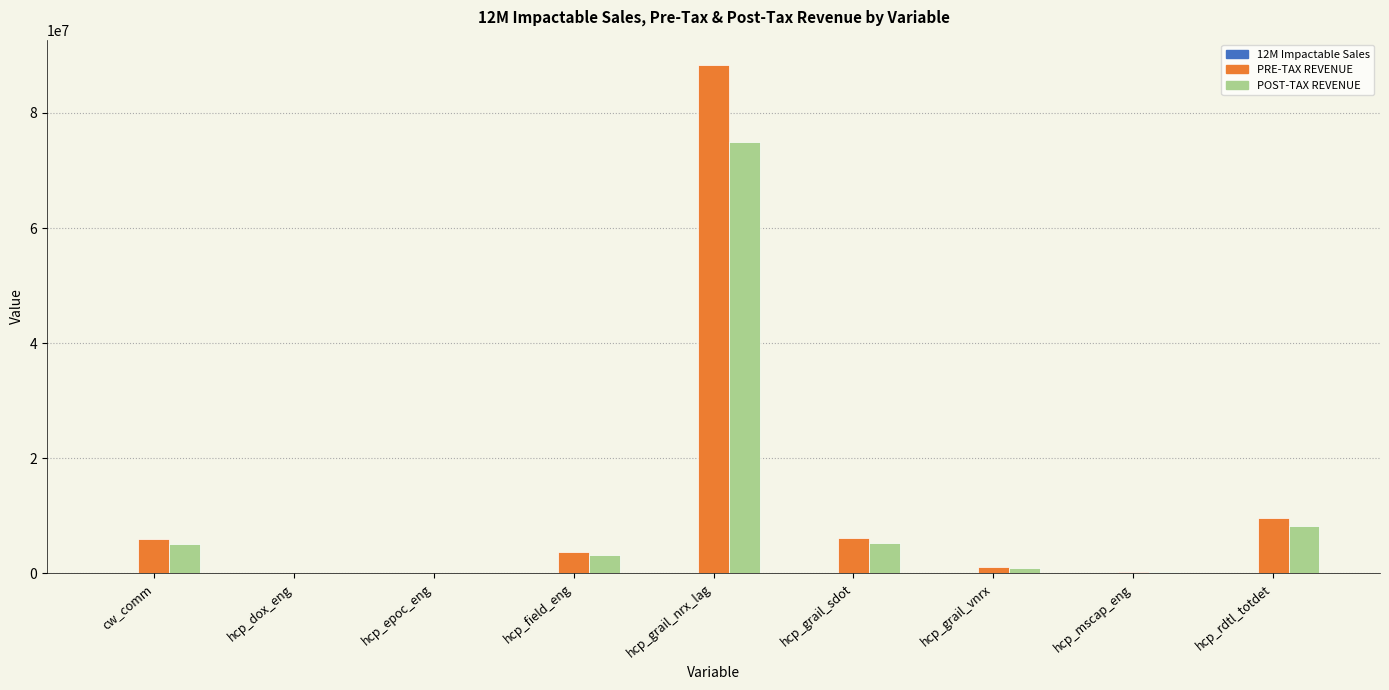

The POST-TAX REVENUE series shows 8193328.7 at hcp_rdtl_totdet. True or false?

True